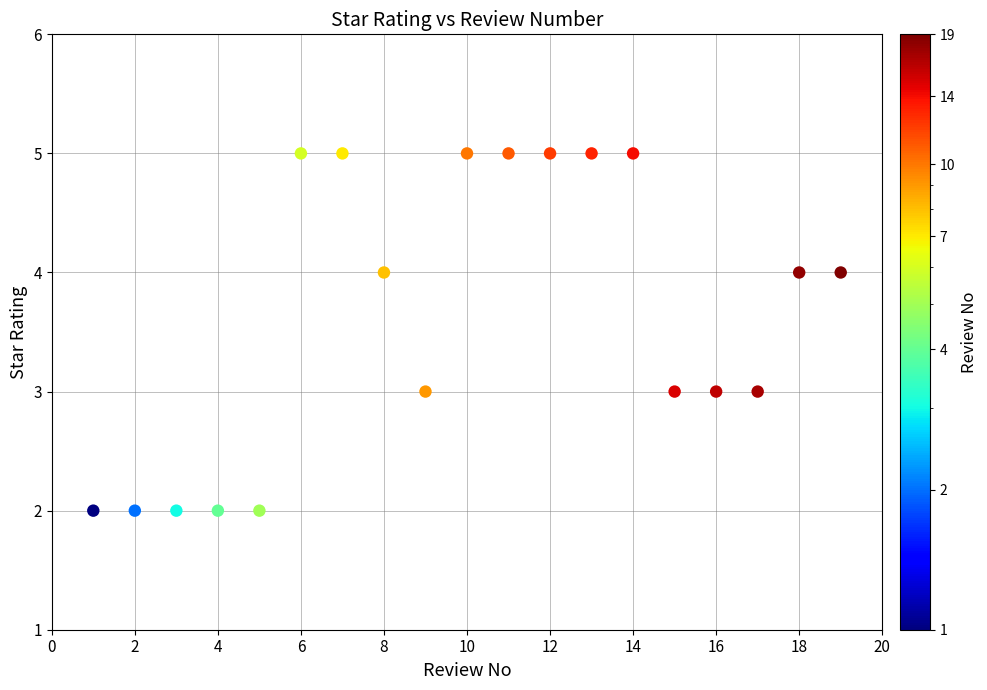

What is the range of Y values (max minus min)?

3